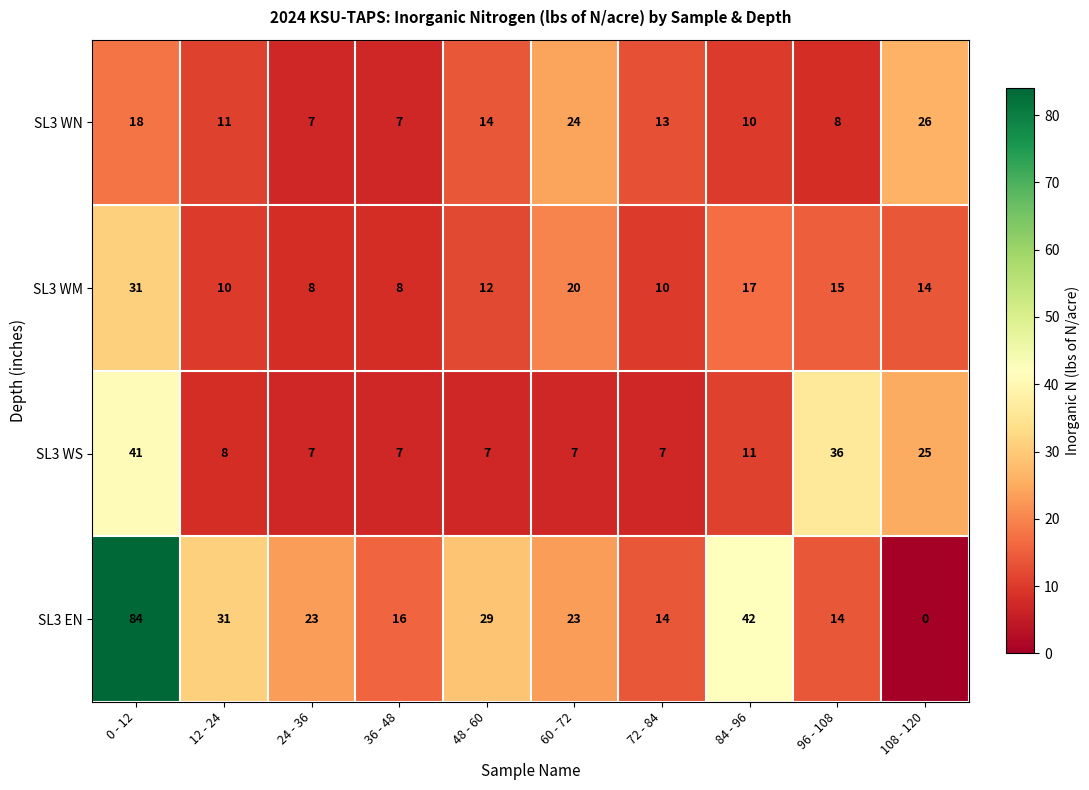

The SL3 WN series shows 24 at 60 - 72. True or false?

True